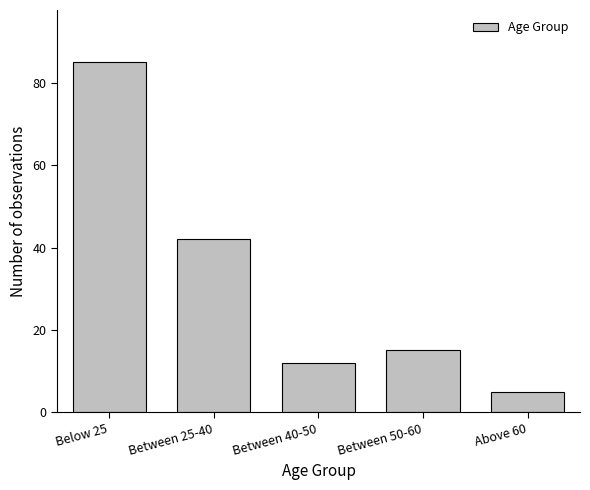

Reading left to right, transcribe all the data shown in this chart.

Below 25=85	Between 25-40=42	Between 40-50=12	Between 50-60=15	Above 60=5